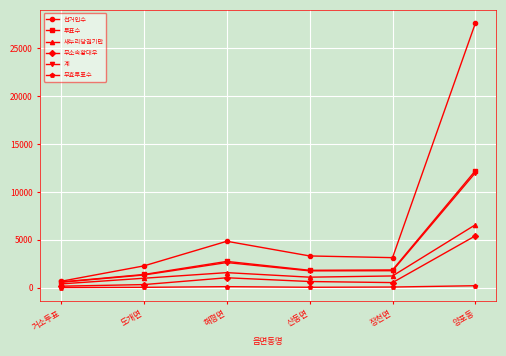

True or false: 무효투표수 and 새누리당권기만 intersect in this chart.

False